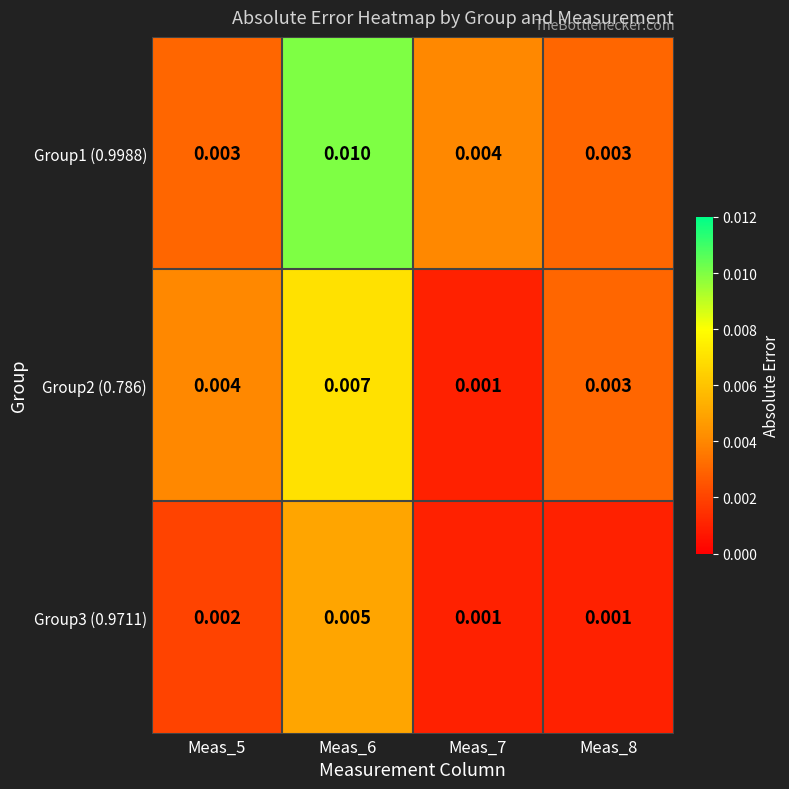

Is the value of Group2 (0.786) at Meas_5 greater than the value of Group3 (0.9711) at Meas_7?

Yes